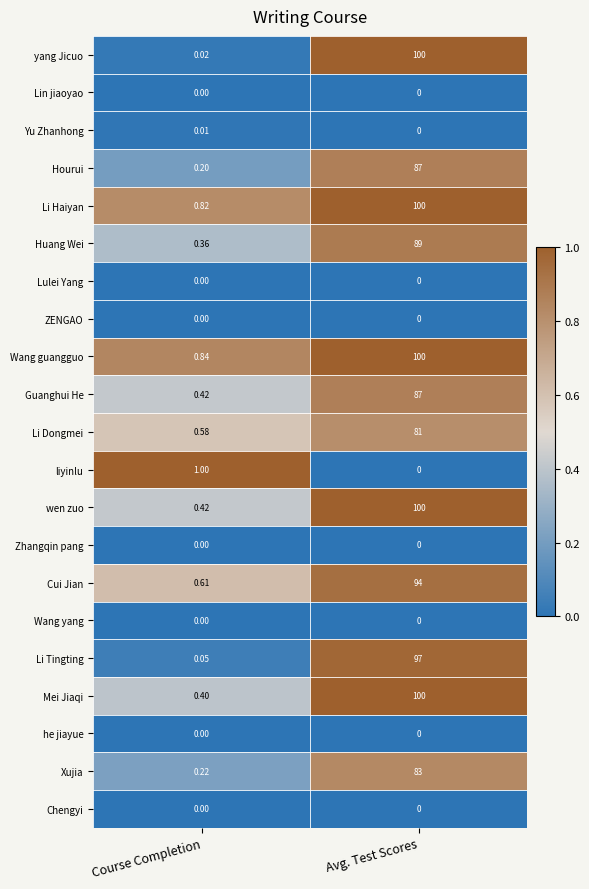

Which category has the highest value in the Hourui series?

Avg. Test Scores